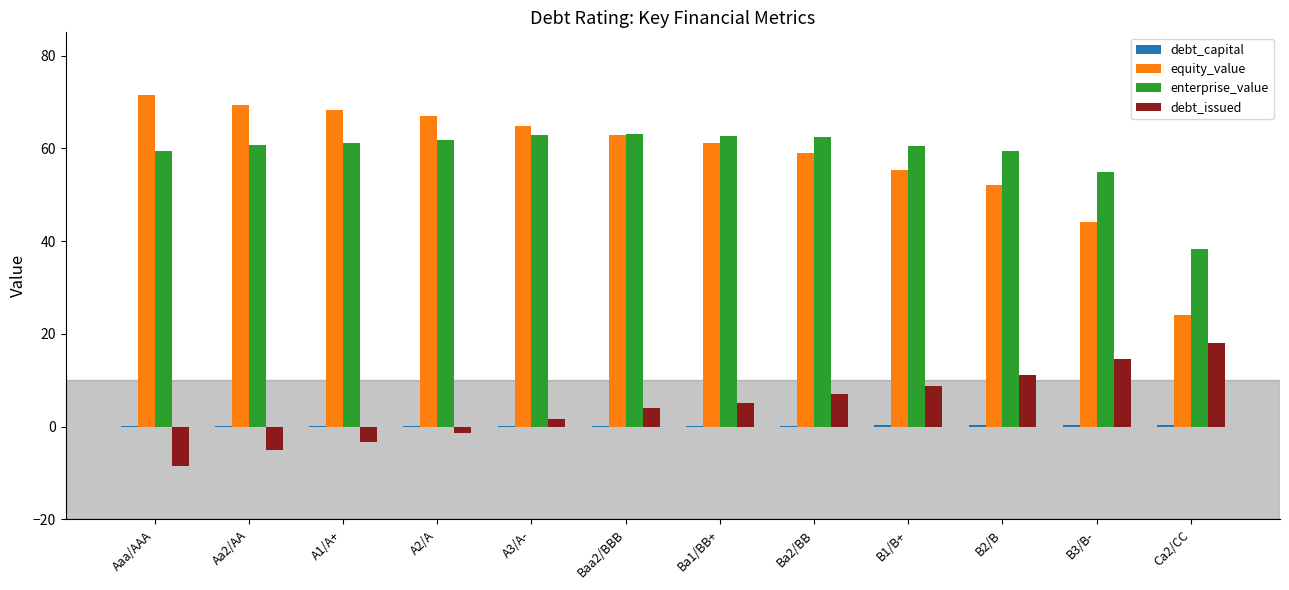

True or false: enterprise_value has a value of 79.6 at B1/B+.

False